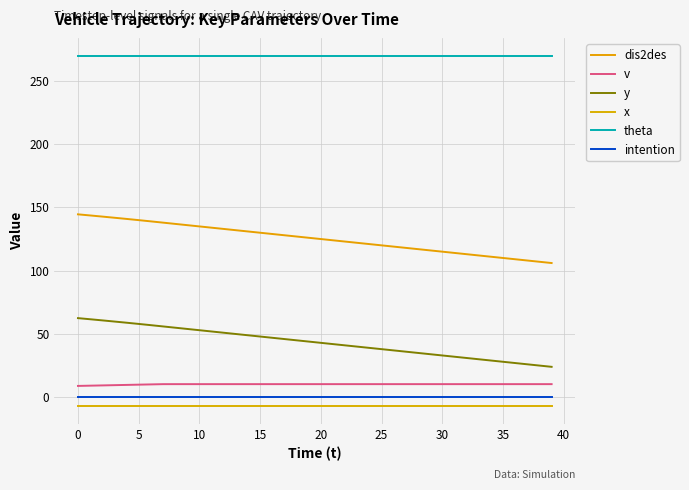

Reading left to right, transcribe all the data shown in this chart.

dis2des: 144.5	143.6	142.7	141.8	140.9	139.9	138.9	137.9	136.9	135.9	134.9	133.9	132.9	131.9	130.9	129.9	128.9	127.9	126.9	125.9	124.9	123.9	122.9	121.9	120.9	119.9	118.9	117.9	116.9	115.9	114.9	113.9	112.9	111.9	110.9	109.9	108.9	107.9	106.9	105.9
v: 8.6	8.8	9.0	9.2	9.4	9.6	9.8	10.0	10.0	10.0	10.0	10.0	10.0	10.0	10.0	10.0	10.0	10.0	10.0	10.0	10.0	10.0	10.0	10.0	10.0	10.0	10.0	10.0	10.0	10.0	10.0	10.0	10.0	10.0	10.0	10.0	10.0	10.0	10.0	10.0
y: 62.3	61.4	60.5	59.6	58.6	57.7	56.7	55.7	54.7	53.7	52.7	51.7	50.7	49.7	48.7	47.7	46.7	45.7	44.7	43.7	42.7	41.7	40.7	39.7	38.7	37.7	36.7	35.7	34.7	33.7	32.7	31.7	30.7	29.7	28.7	27.7	26.7	25.7	24.7	23.7
x: -7.5	-7.5	-7.5	-7.5	-7.5	-7.5	-7.5	-7.5	-7.5	-7.5	-7.5	-7.5	-7.5	-7.5	-7.5	-7.5	-7.5	-7.5	-7.5	-7.5	-7.5	-7.5	-7.5	-7.5	-7.5	-7.5	-7.5	-7.5	-7.5	-7.5	-7.5	-7.5	-7.5	-7.5	-7.5	-7.5	-7.5	-7.5	-7.5	-7.5
theta: 270.0	270.0	270.0	270.0	270.0	270.0	270.0	270.0	270.0	270.0	270.0	270.0	270.0	270.0	270.0	270.0	270.0	270.0	270.0	270.0	270.0	270.0	270.0	270.0	270.0	270.0	270.0	270.0	270.0	270.0	270.0	270.0	270.0	270.0	270.0	270.0	270.0	270.0	270.0	270.0
intention: 0.0	0.0	0.0	0.0	0.0	0.0	0.0	0.0	0.0	0.0	0.0	0.0	0.0	0.0	0.0	0.0	0.0	0.0	0.0	0.0	0.0	0.0	0.0	0.0	0.0	0.0	0.0	0.0	0.0	0.0	0.0	0.0	0.0	0.0	0.0	0.0	0.0	0.0	0.0	0.0